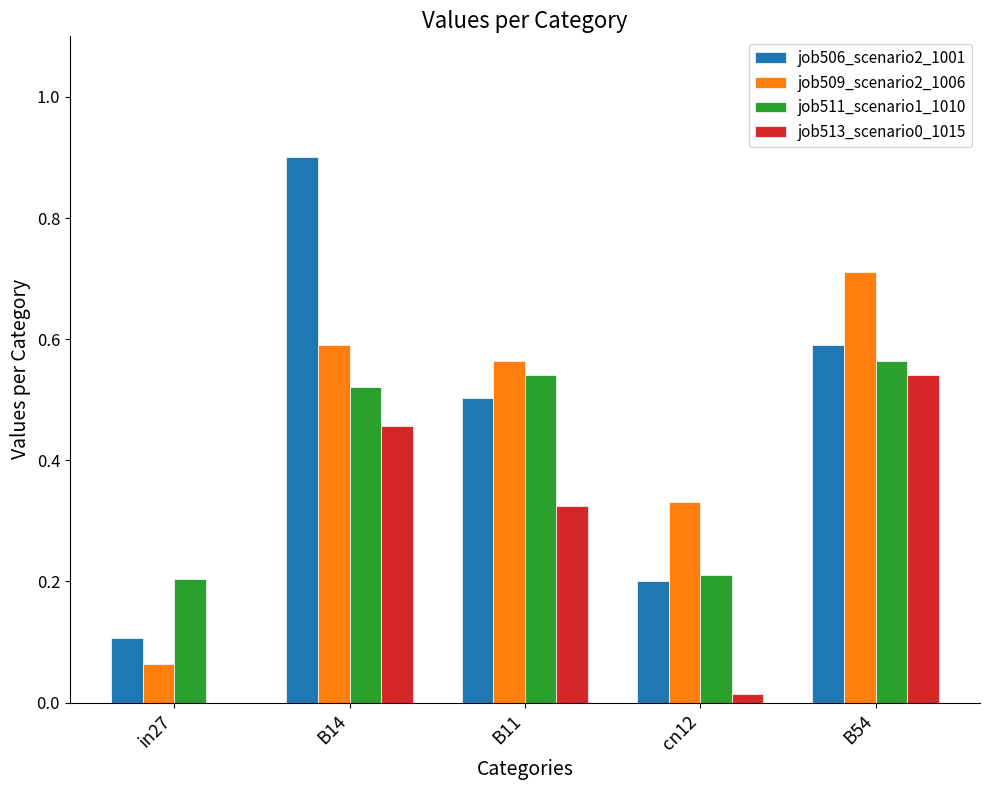

Which category has the highest value in the job513_scenario0_1015 series?

B54